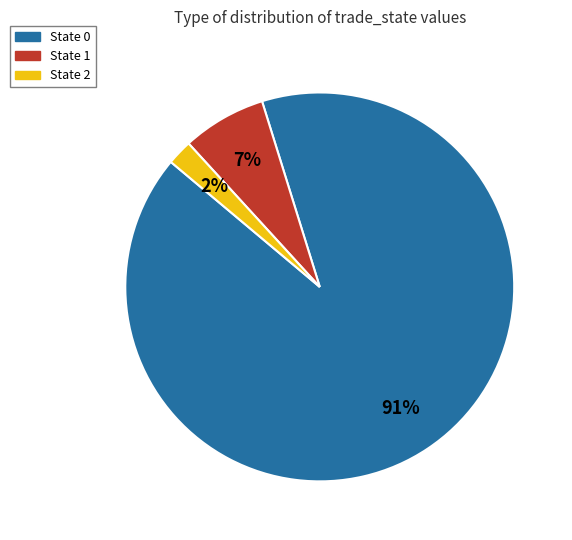

To the nearest percent, what is the average slice percentage?

33%